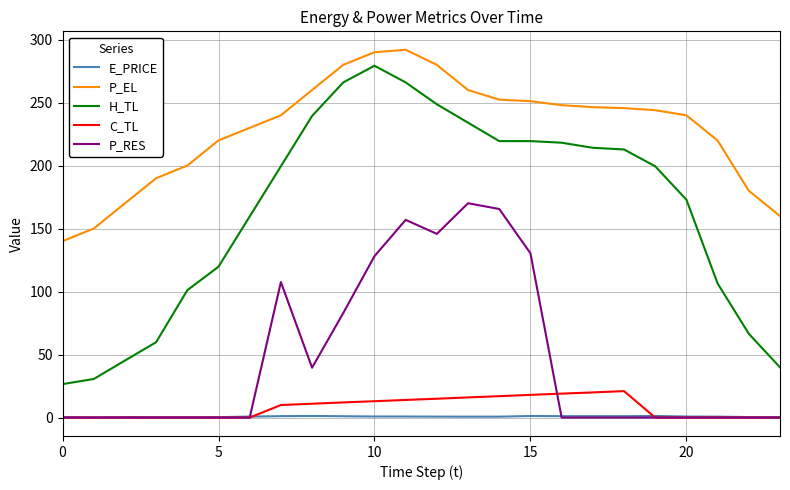

Which series has the largest range (max minus min)?

H_TL